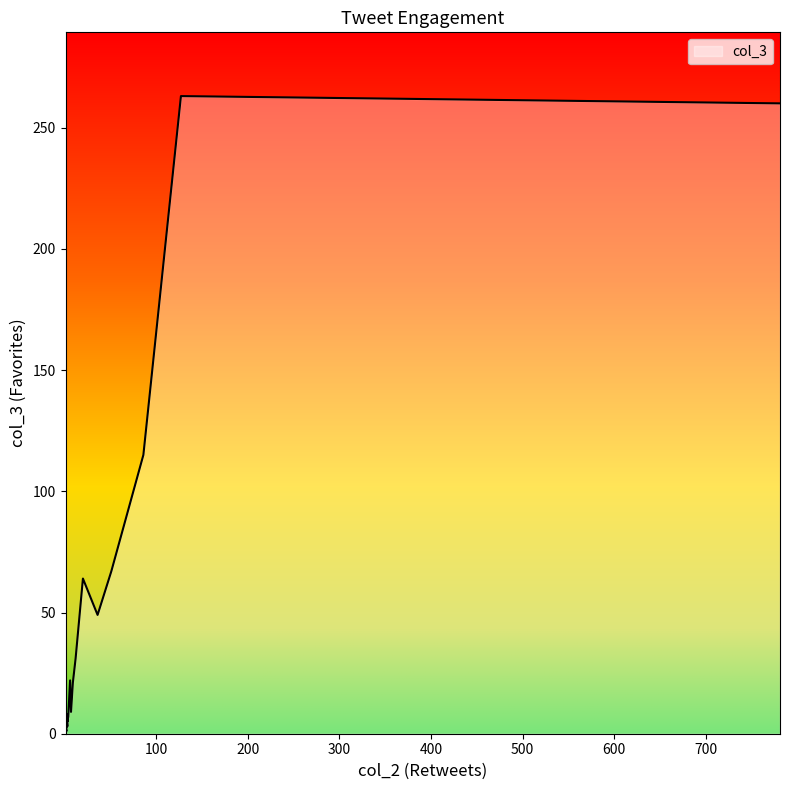

Approximately how many times larger is the value at 12 compared to 86?

0.3